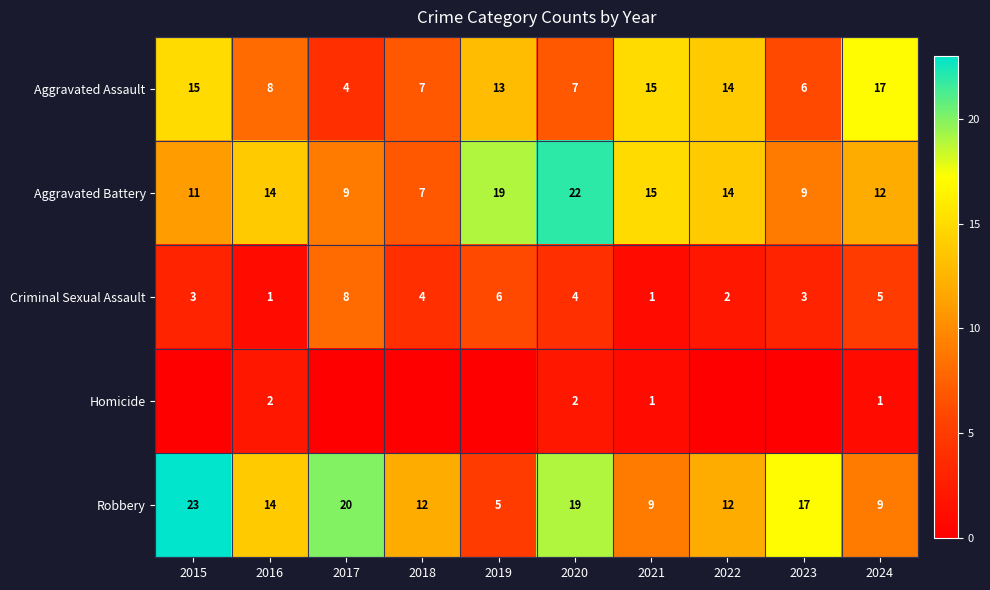

What is the spread (max minus min) of values at 2021?

14